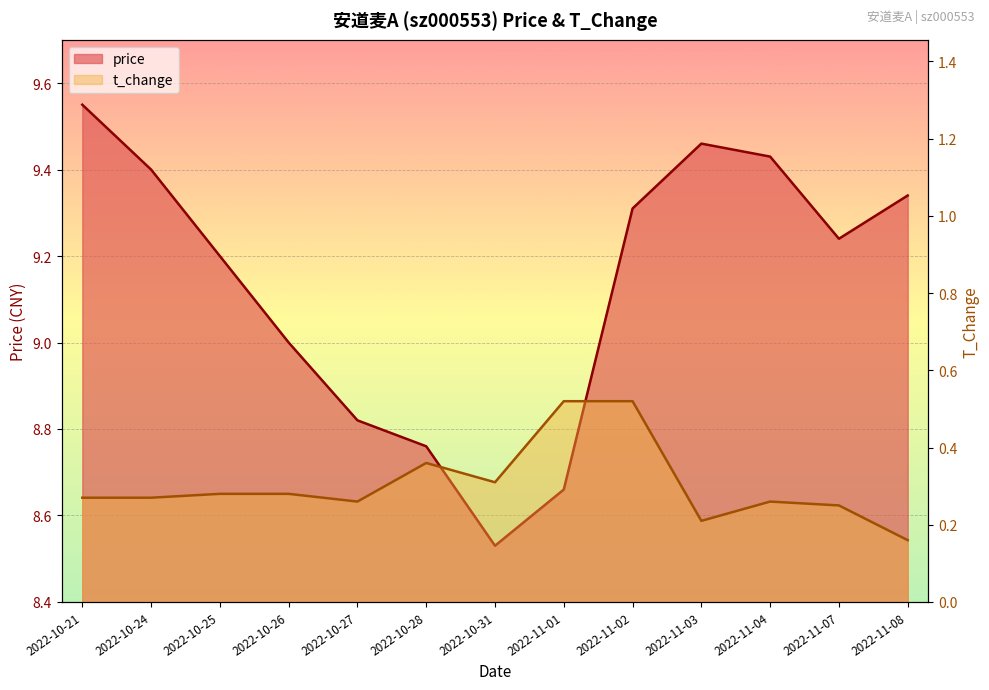

True or false: price and t_change intersect in this chart.

False